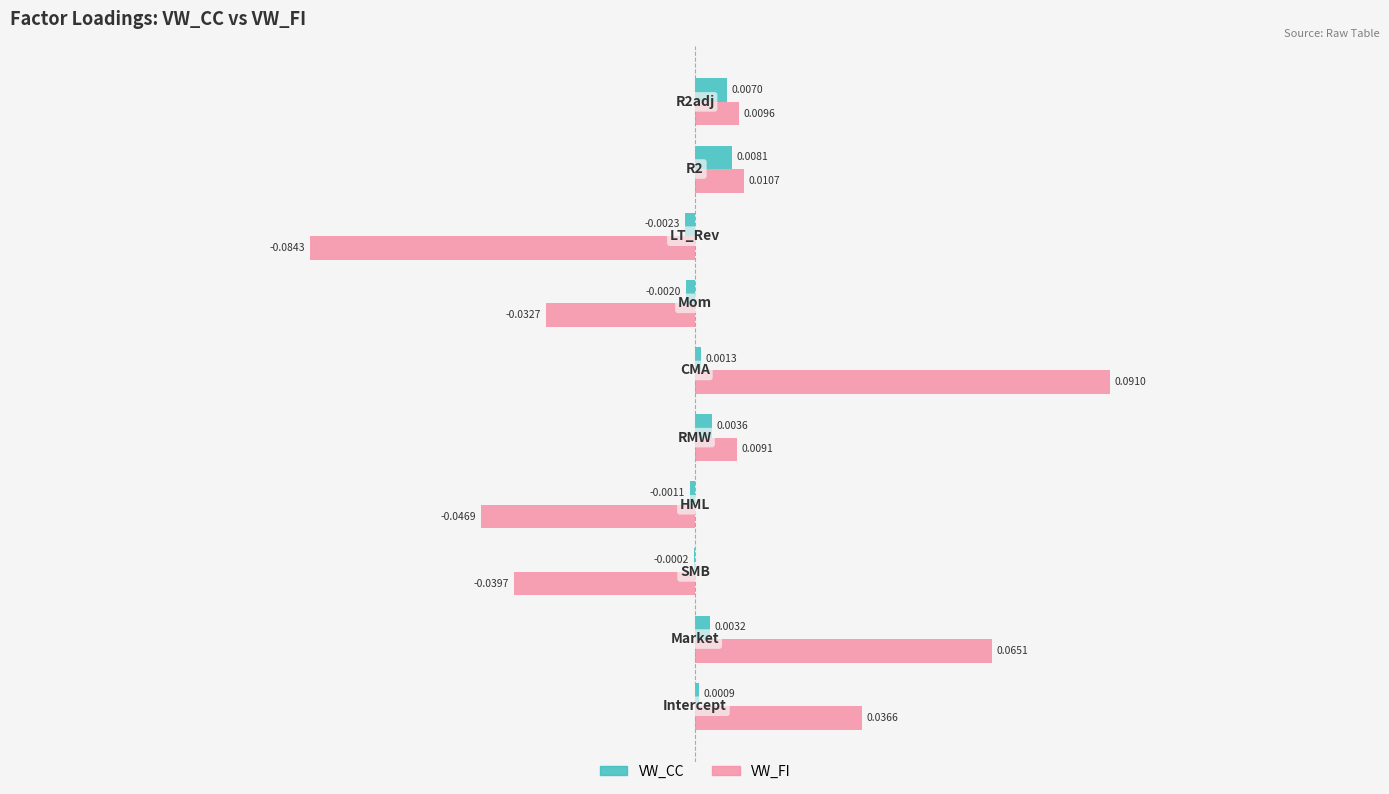

What are all the series names shown in the legend?

VW_CC, VW_FI